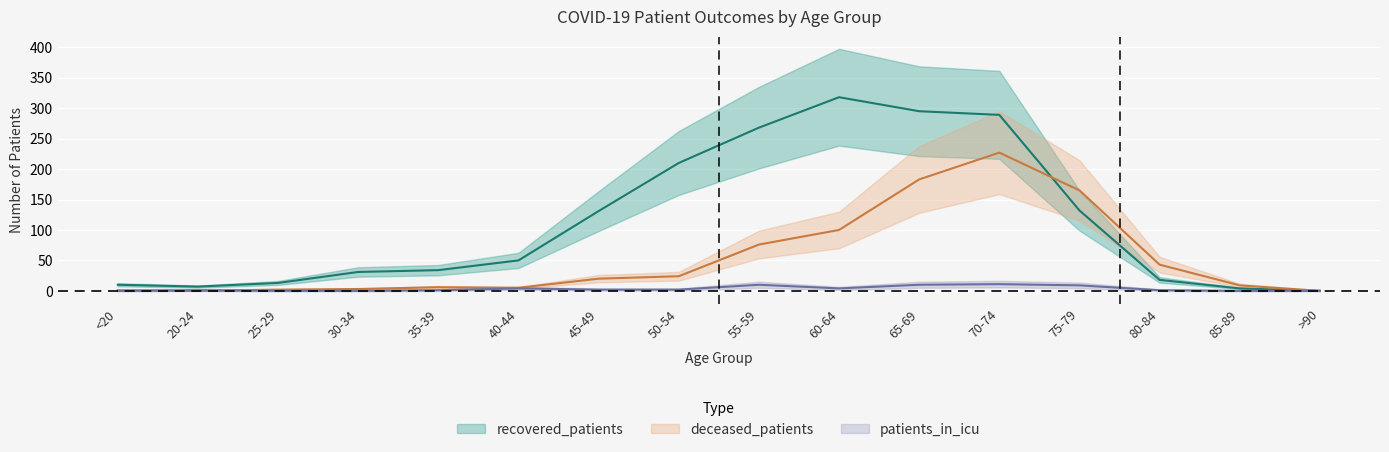

The recovered_patients series shows 318 at 60-64. True or false?

True